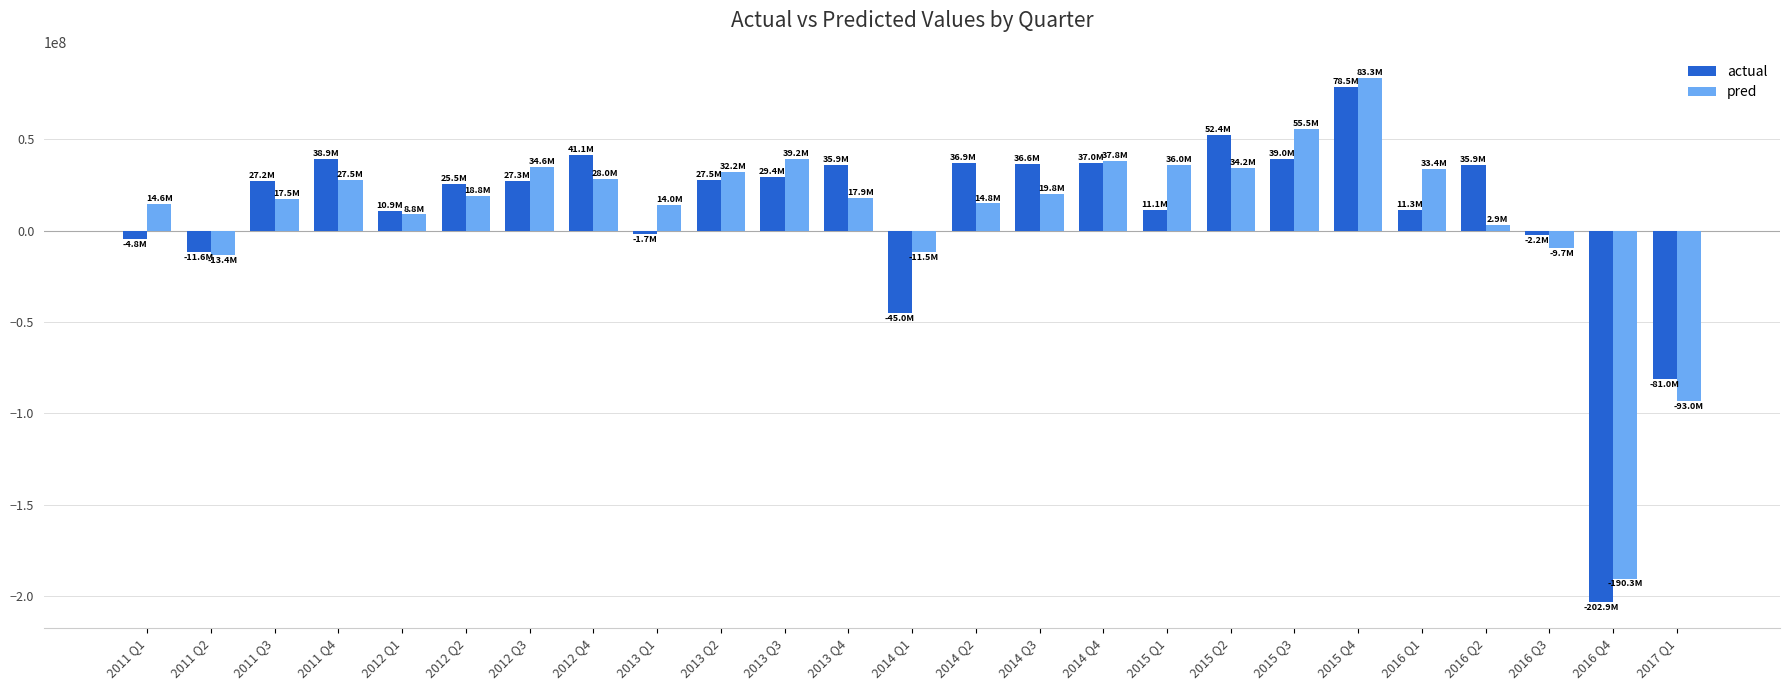

What is the average value of the pred series?

10120985.5